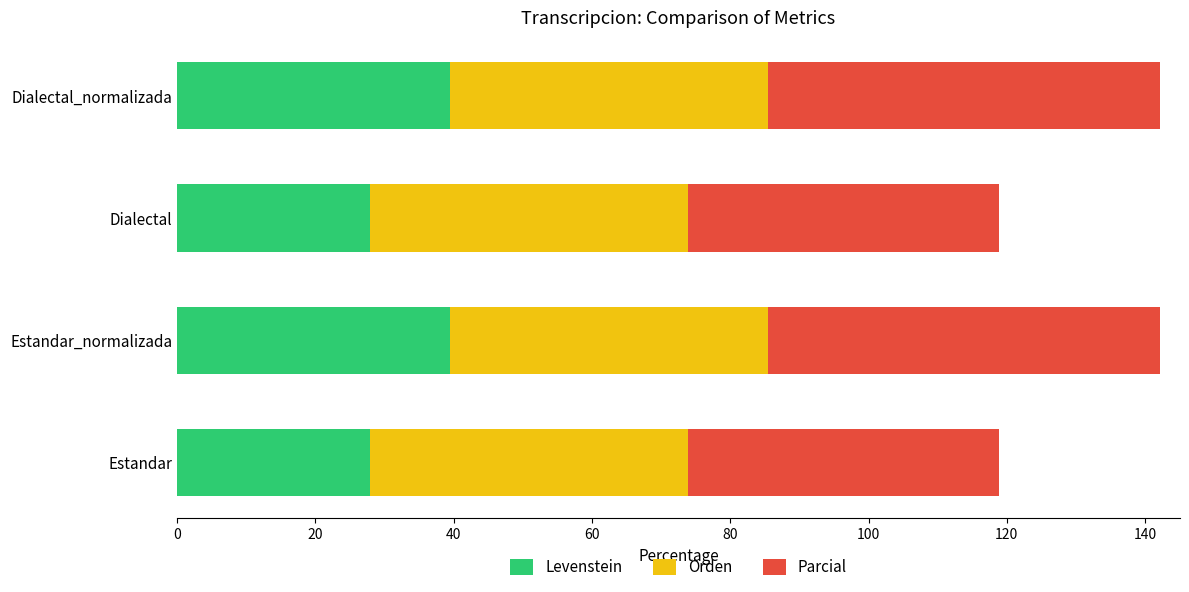

Is it true that Levenstein equals 44.7 at Dialectal?

False